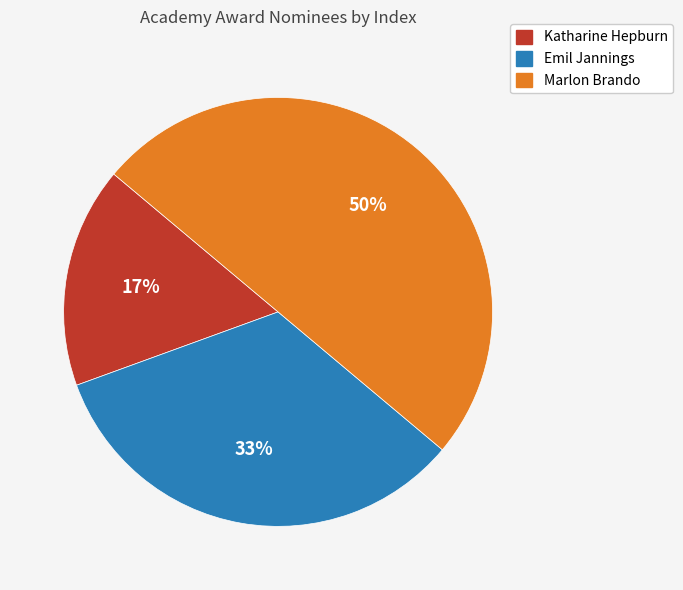

Which slice is the smallest?

Katharine Hepburn